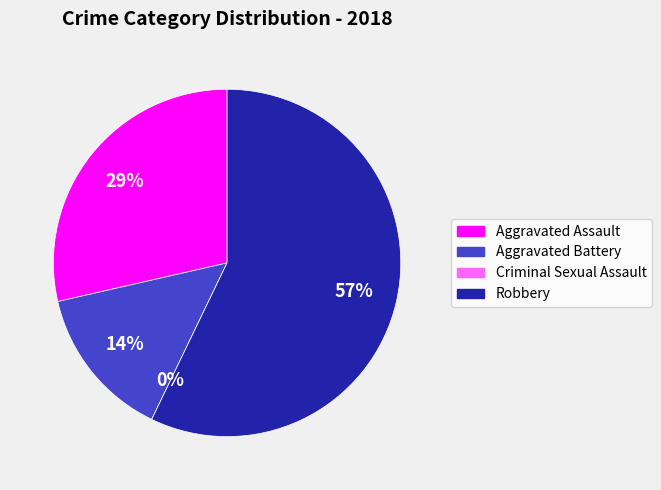

What is the largest slice in the pie chart?

Robbery